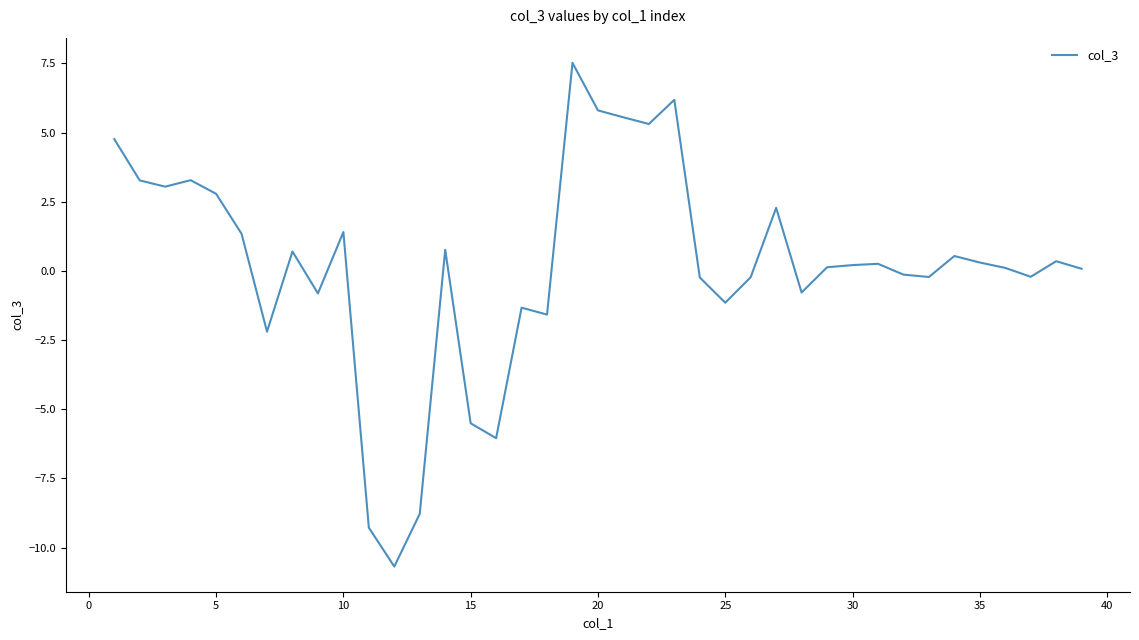

What is the difference between the maximum and minimum values?

18.2